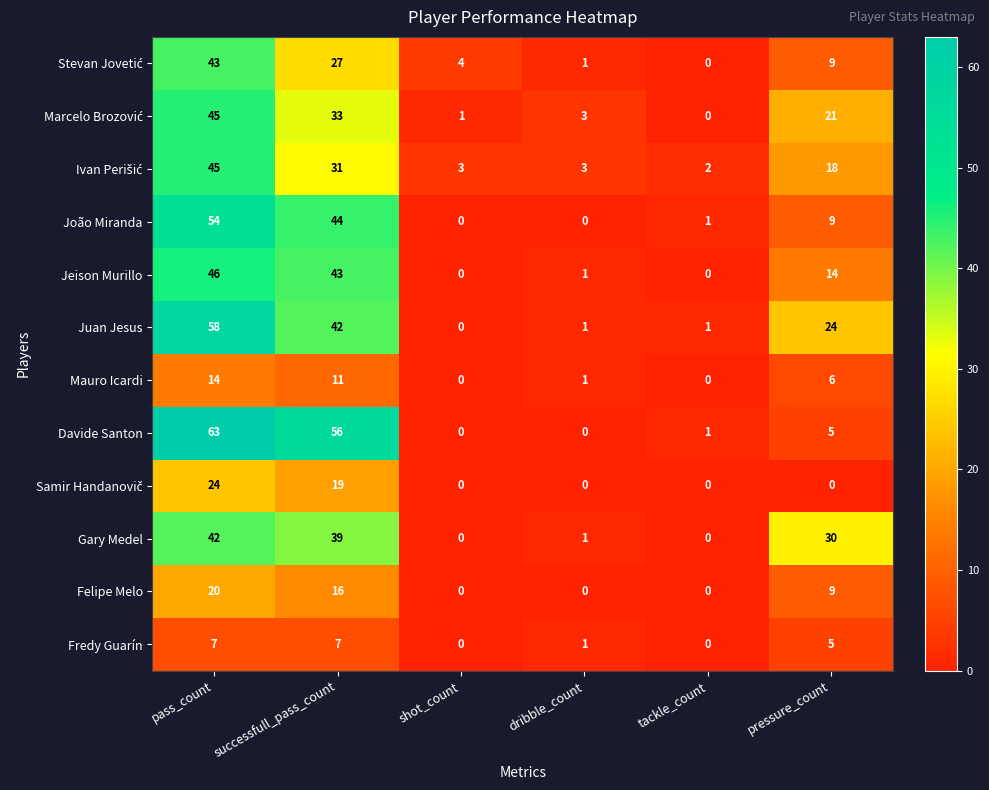

At how many categories does at least one series exceed 22?

3